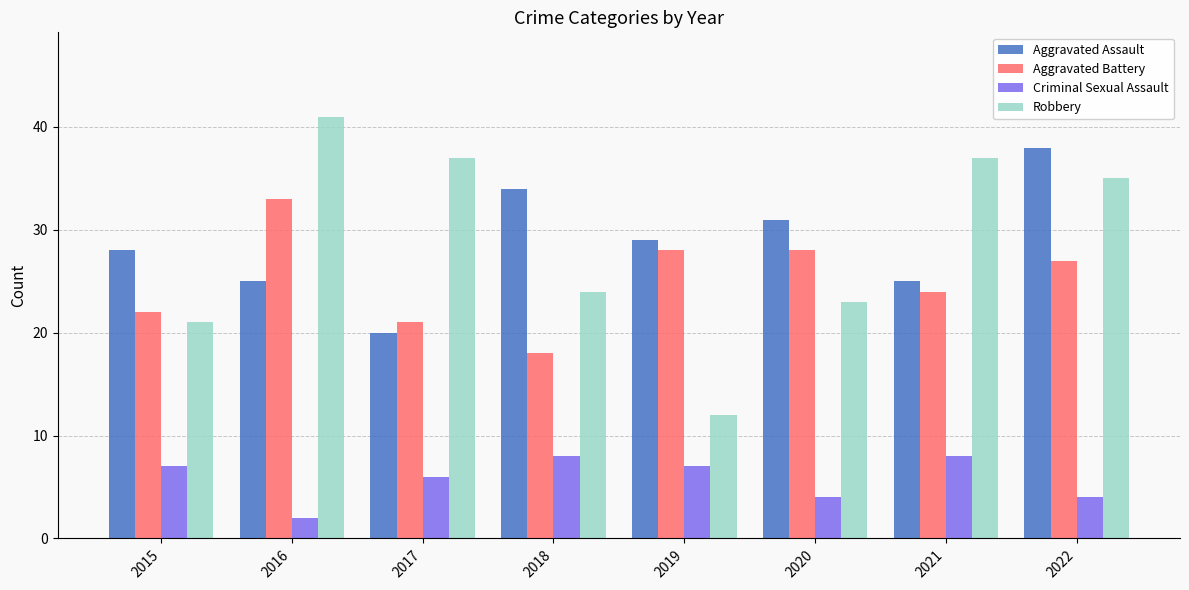

Is the value of Aggravated Assault at 2022 greater than the value of Criminal Sexual Assault at 2021?

Yes